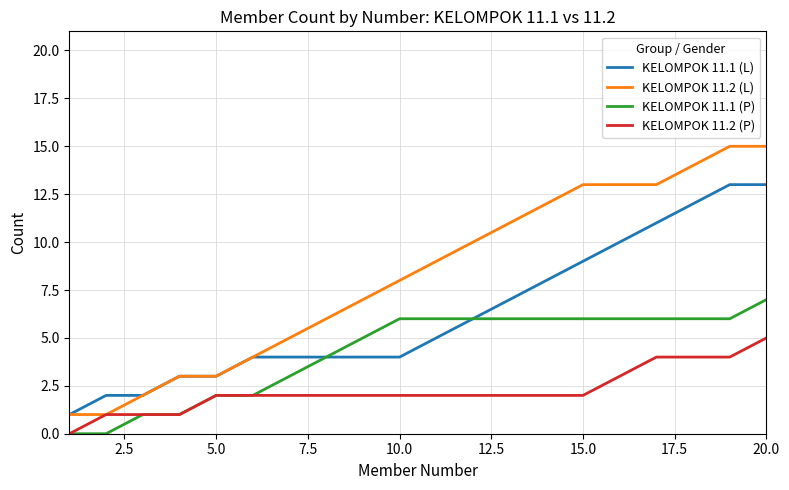

How many lines are shown in the chart?

4